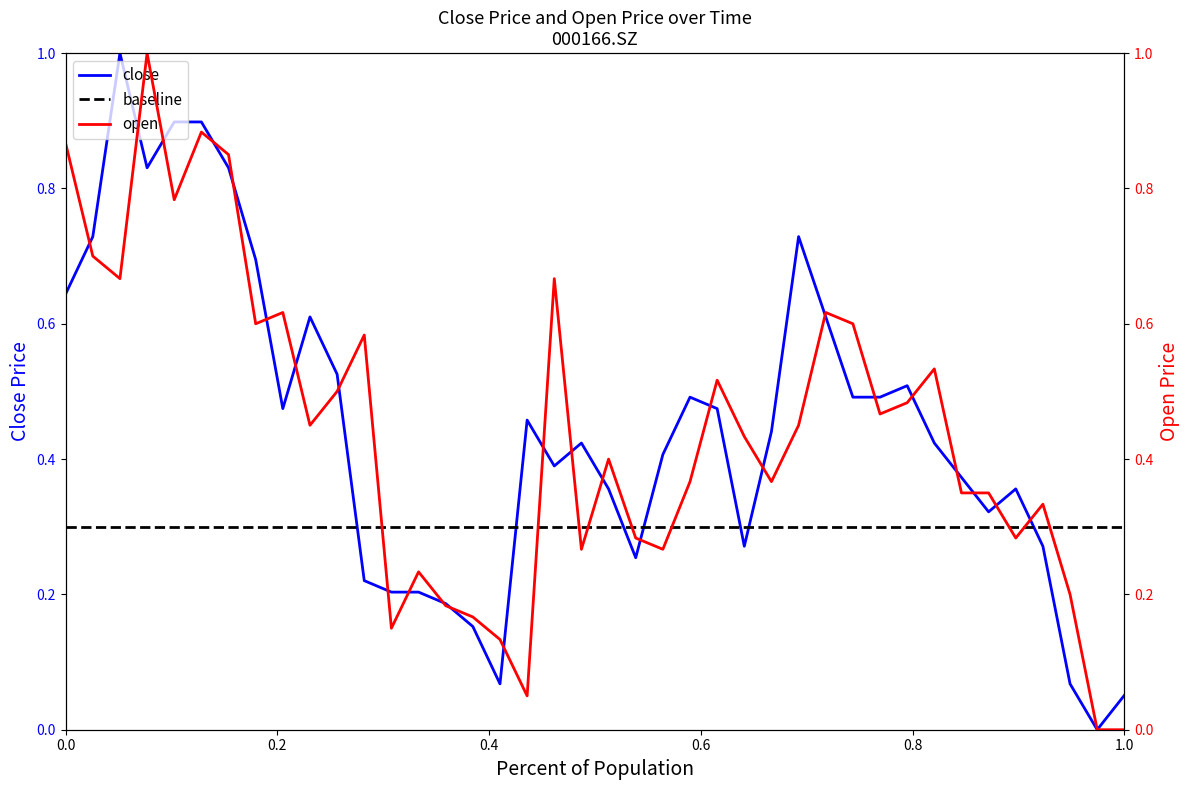

What are all the series names shown in the legend?

close, baseline, open